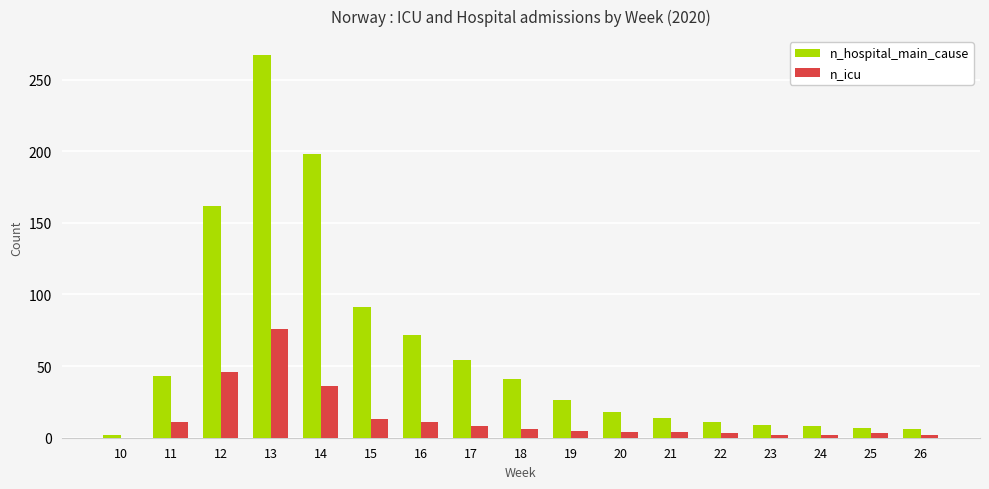

Which series has the largest range (max minus min)?

n_hospital_main_cause